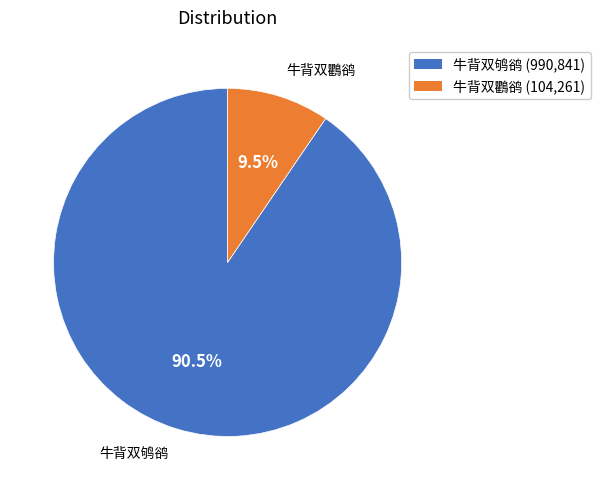

Which slice represents more than half of the pie?

牛背双鸲鹆